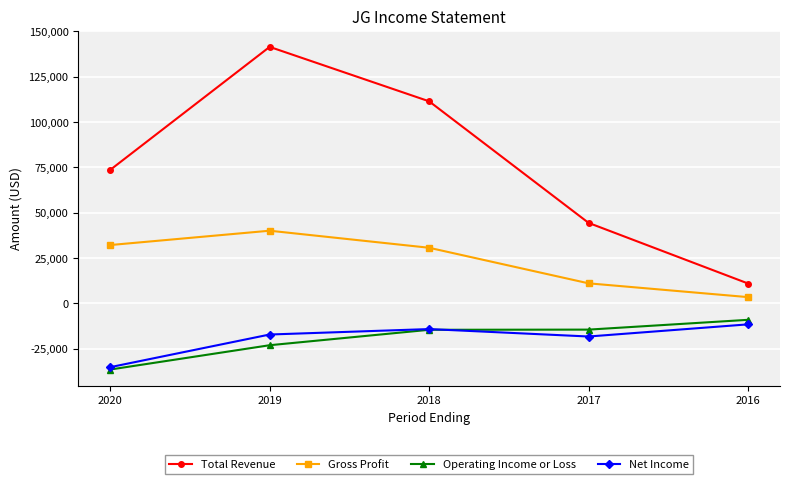

At which category is the sum across all series the highest?

2019